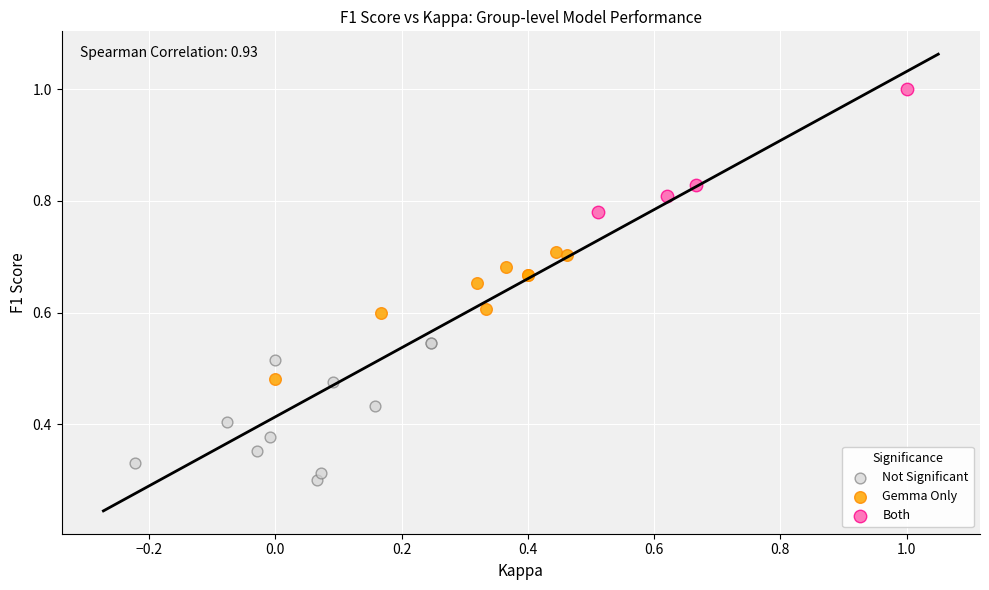

Which series reaches the minimum Y coordinate?

Not Significant